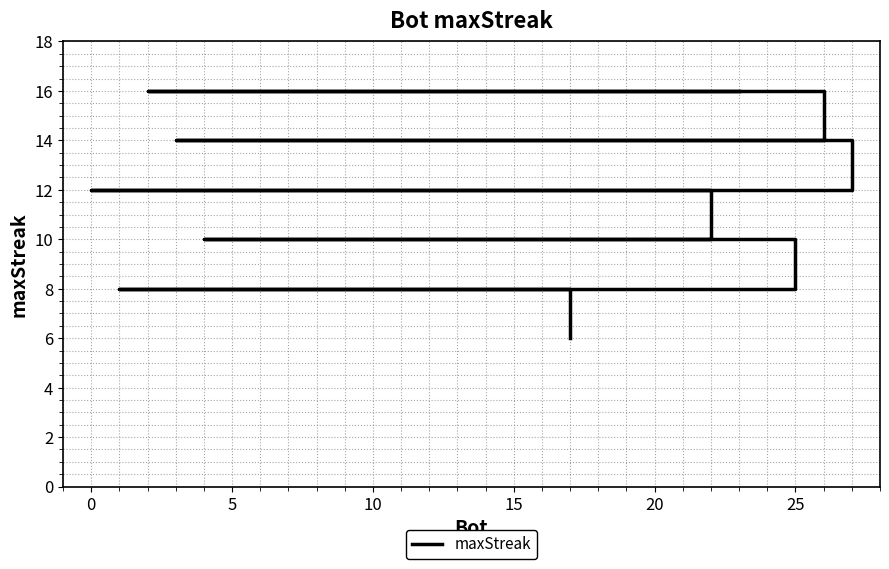

How many values are between 10 and 16?

22